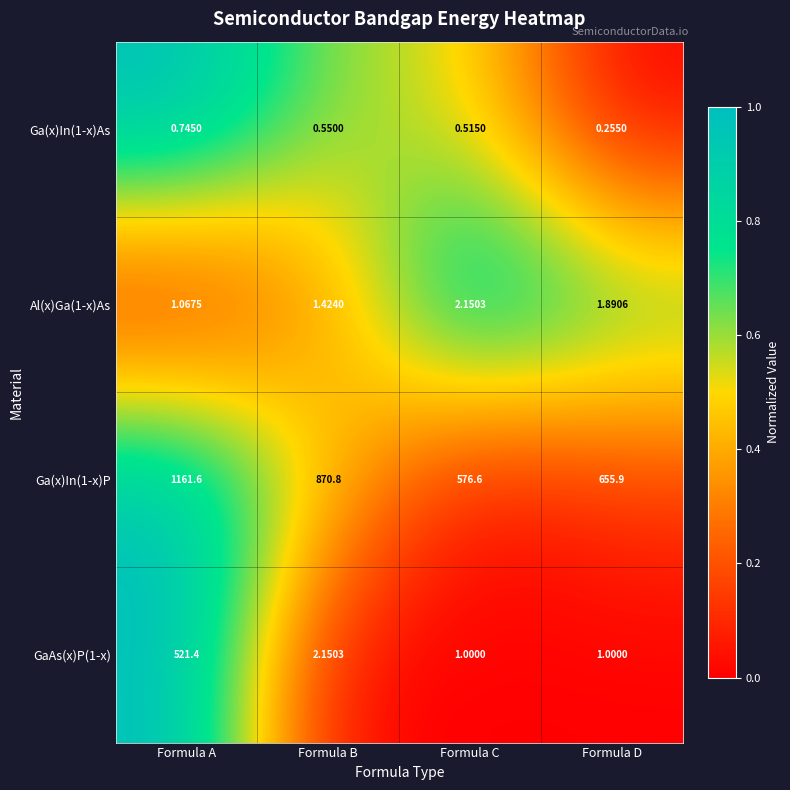

At which label is Ga(x)In(1-x)As closest to 0?

Formula D